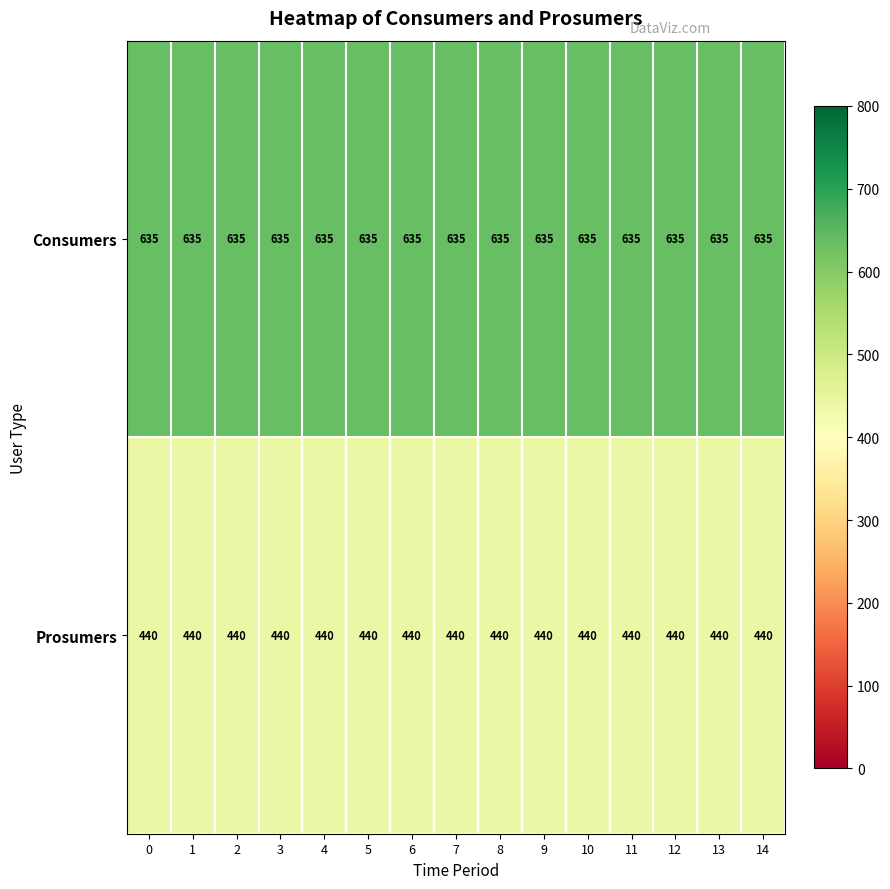

What is the sum of the Consumers values at 7 and 5?

1270